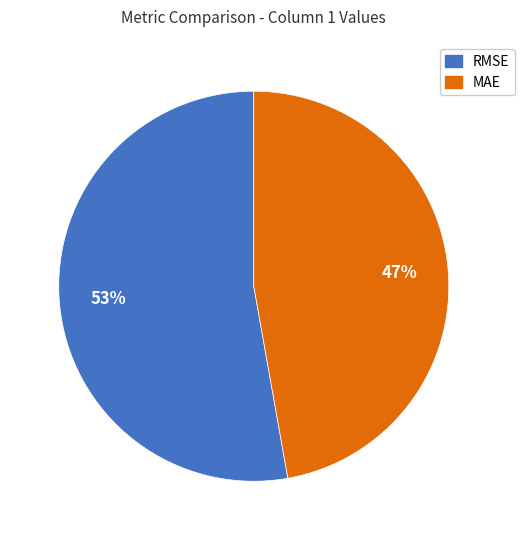

How many slices are in this pie chart?

2